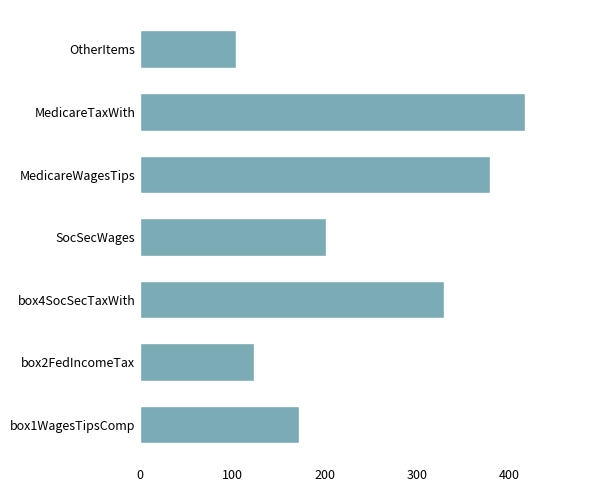

Reading bottom to top, transcribe all the data shown in this chart.

box1WagesTipsComp=172	box2FedIncomeTax=123	box4SocSecTaxWith=329	SocSecWages=202	MedicareWagesTips=380	MedicareTaxWith=417	OtherItems=104